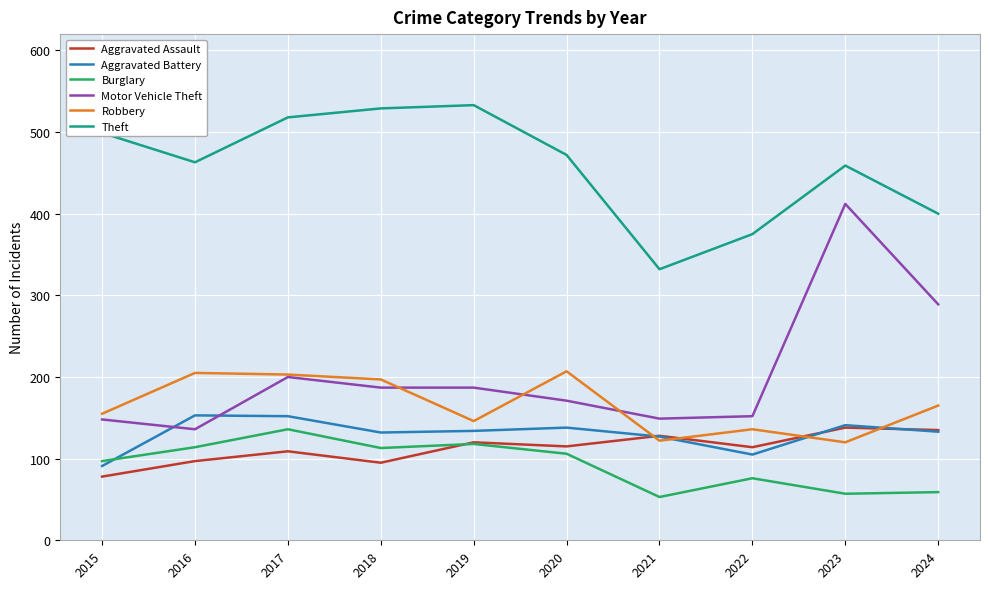

What is the highest value of the Robbery series?

207